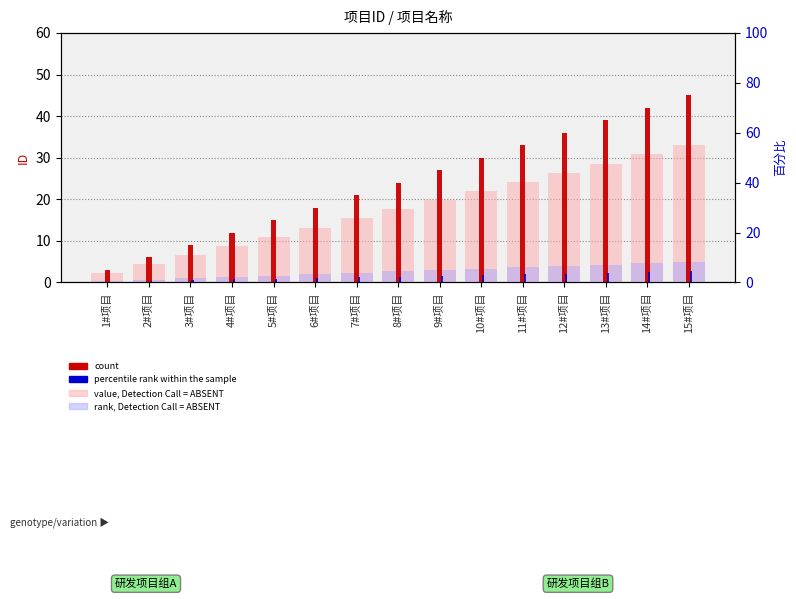

How many values in the count series are below 24?

7